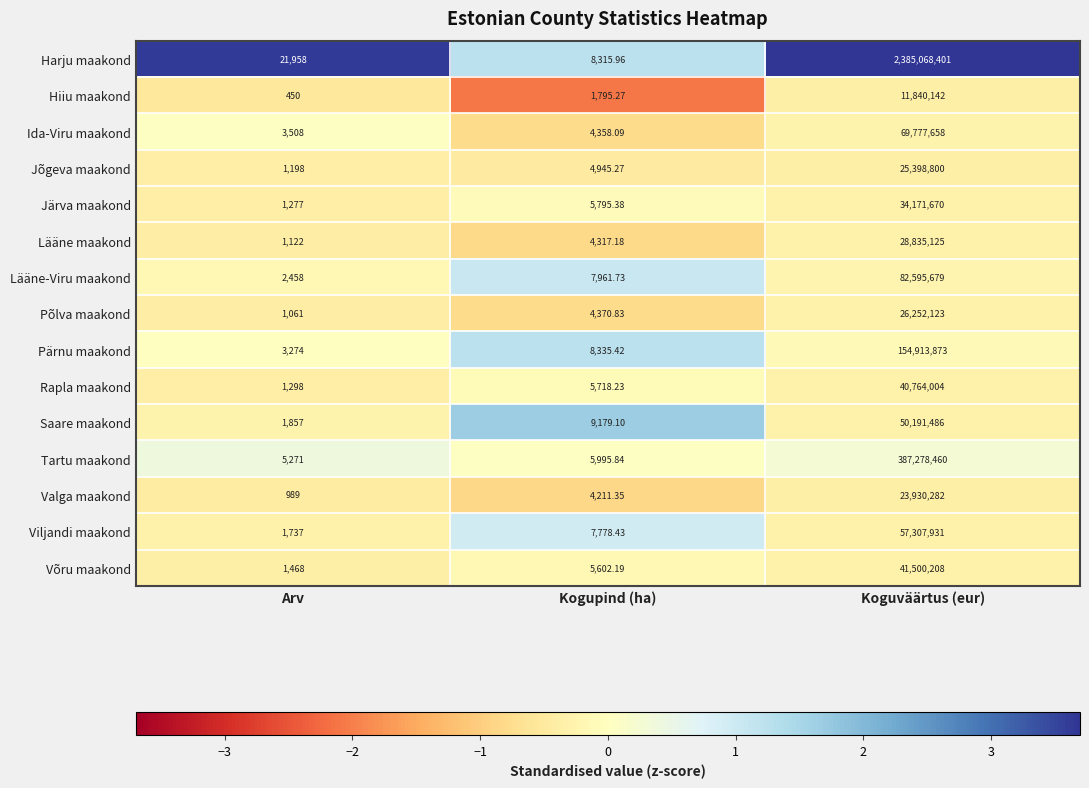

List the labels in order of Tartu maakond value, largest first.

Koguväärtus (eur), Kogupind (ha), Arv